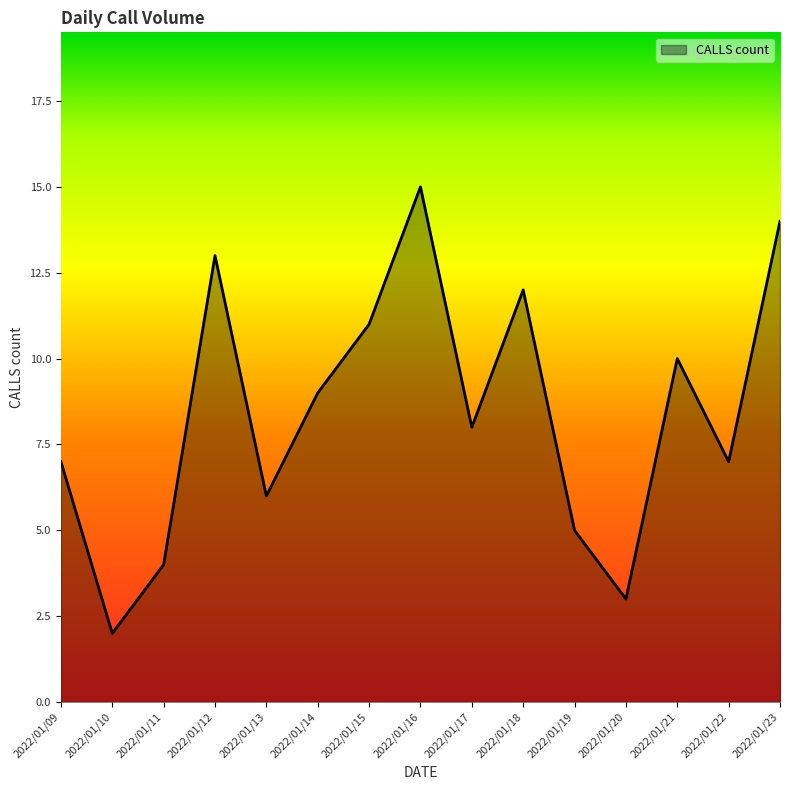

How many lines are shown in the chart?

1